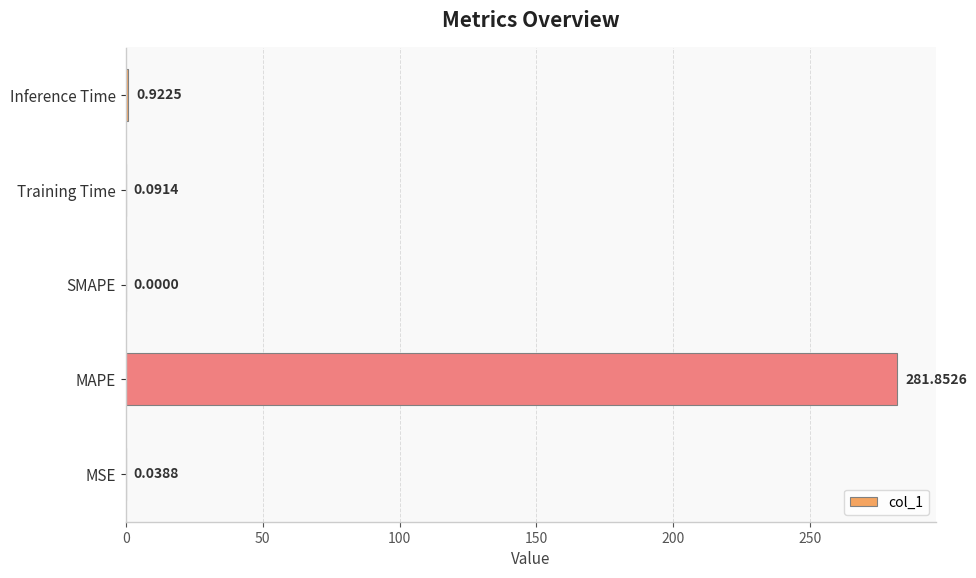

Which label corresponds to the largest value in the chart?

MAPE